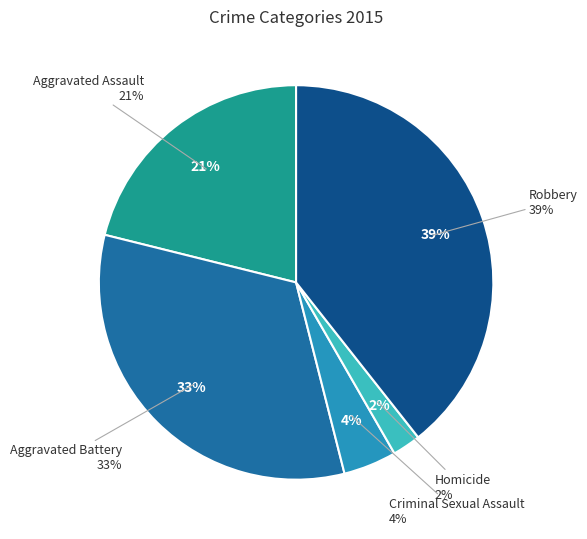

Which slice is the largest?

Robbery